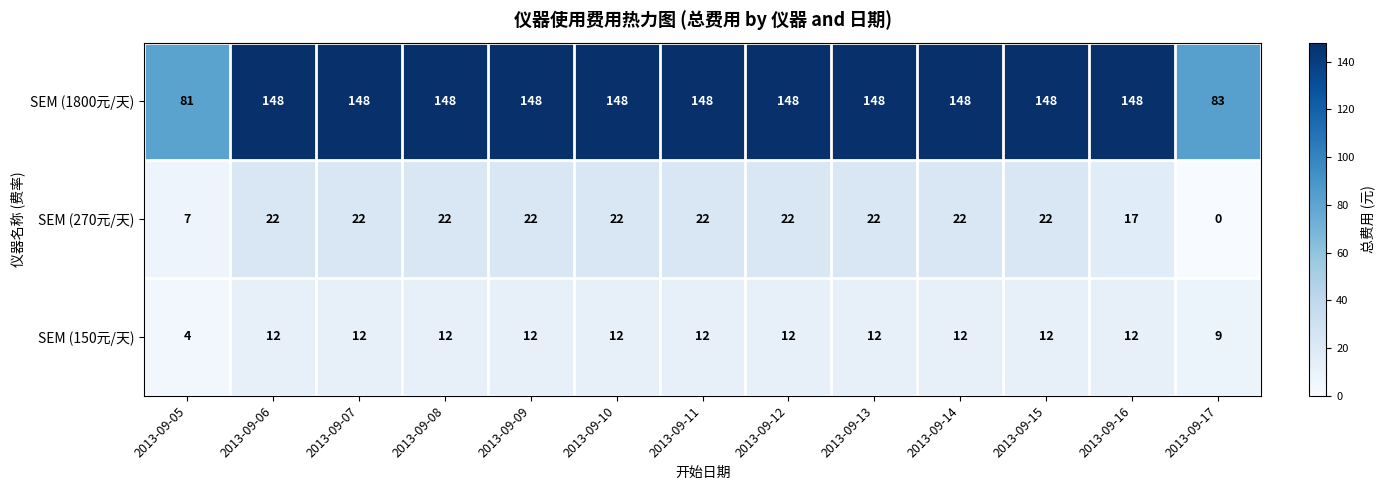

What is the total value across all series at 2013-09-13?

182